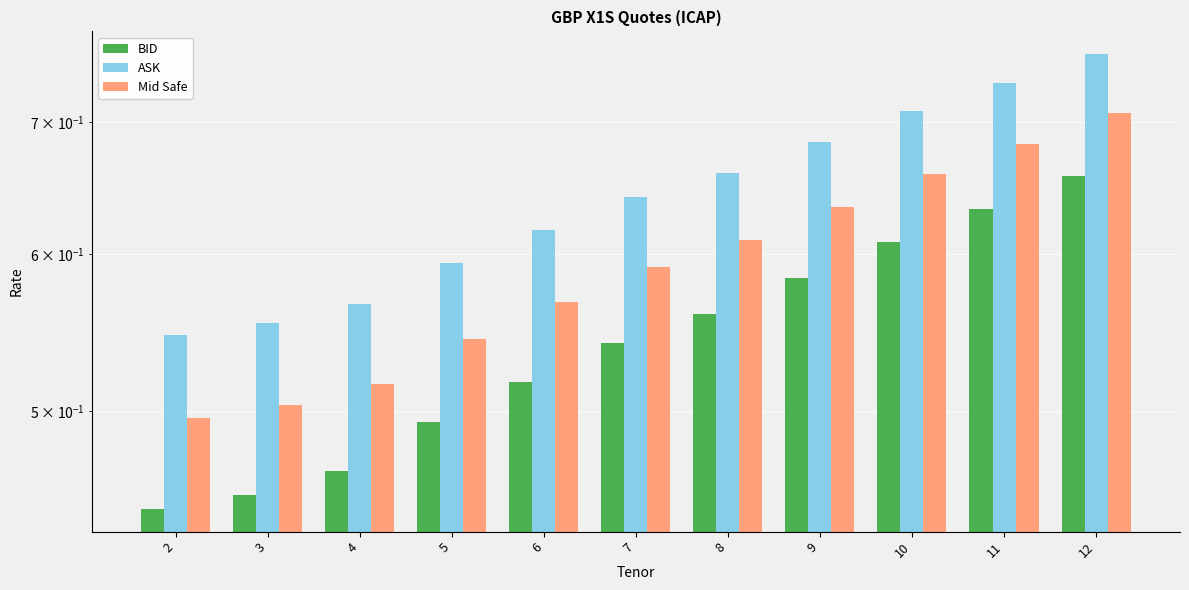

Count the number of data series in this chart.

3